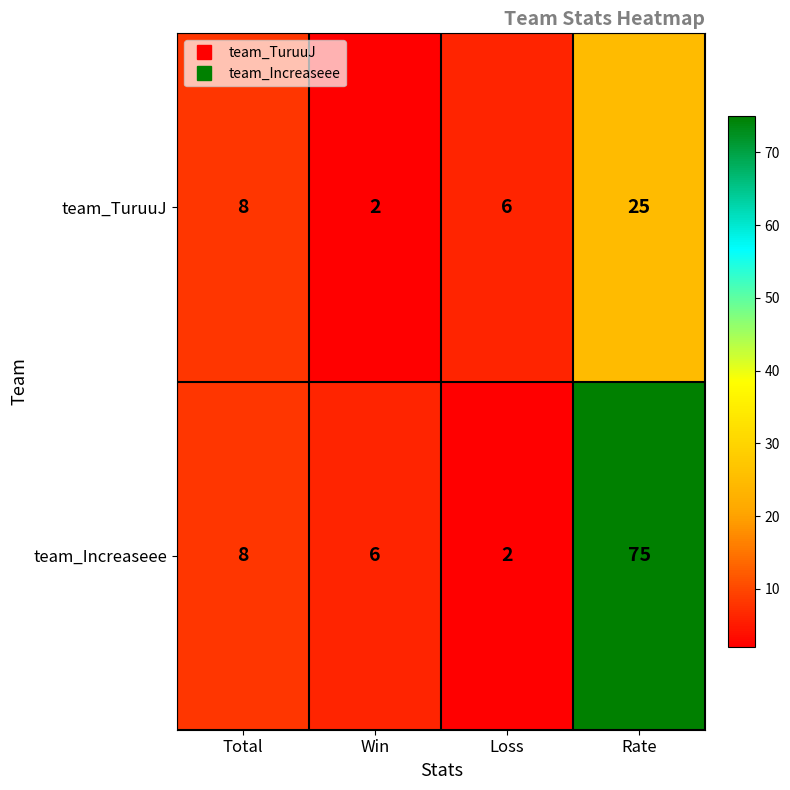

Reading left to right, extract all data points from this chart.

team_TuruuJ: Total=8	Win=2	Loss=6	Rate=25
team_Increaseee: Total=8	Win=6	Loss=2	Rate=75